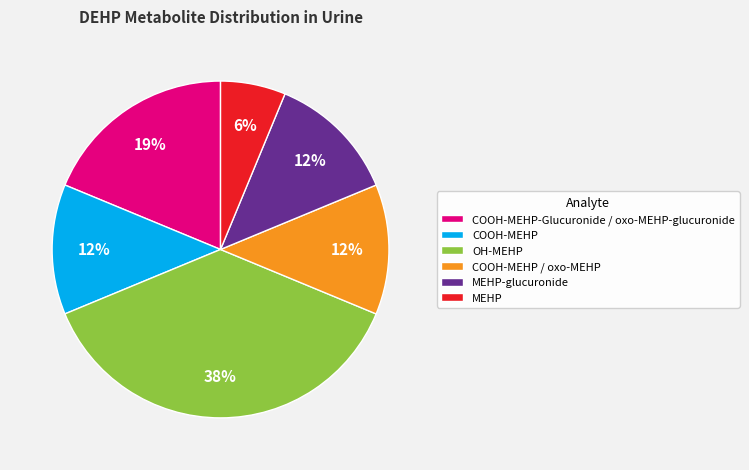

To the nearest percent, what is the combined percentage of COOH-MEHP and COOH-MEHP-Glucuronide / oxo-MEHP-glucuronide?

31%